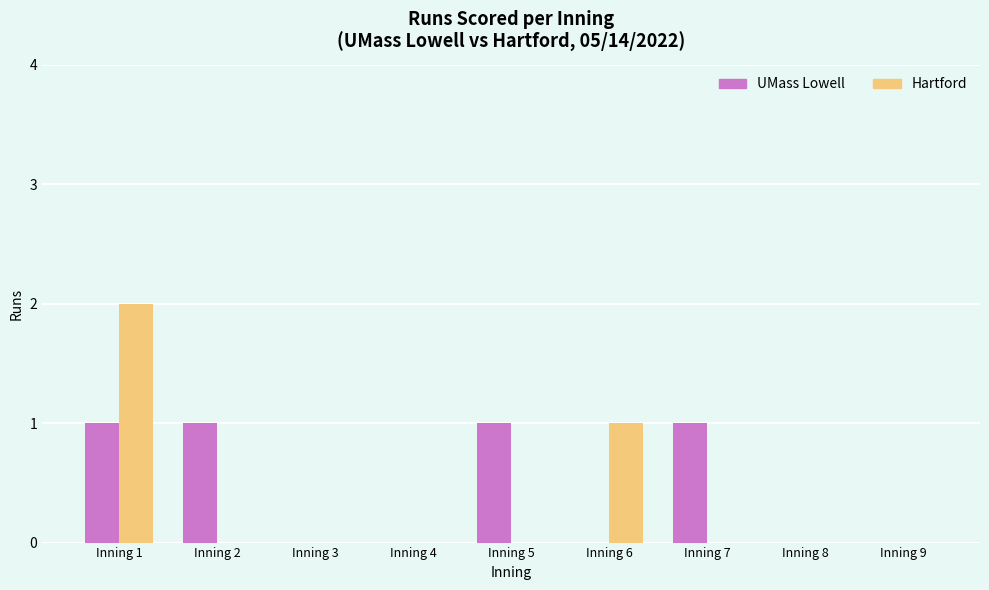

How many data points does each series have?

9